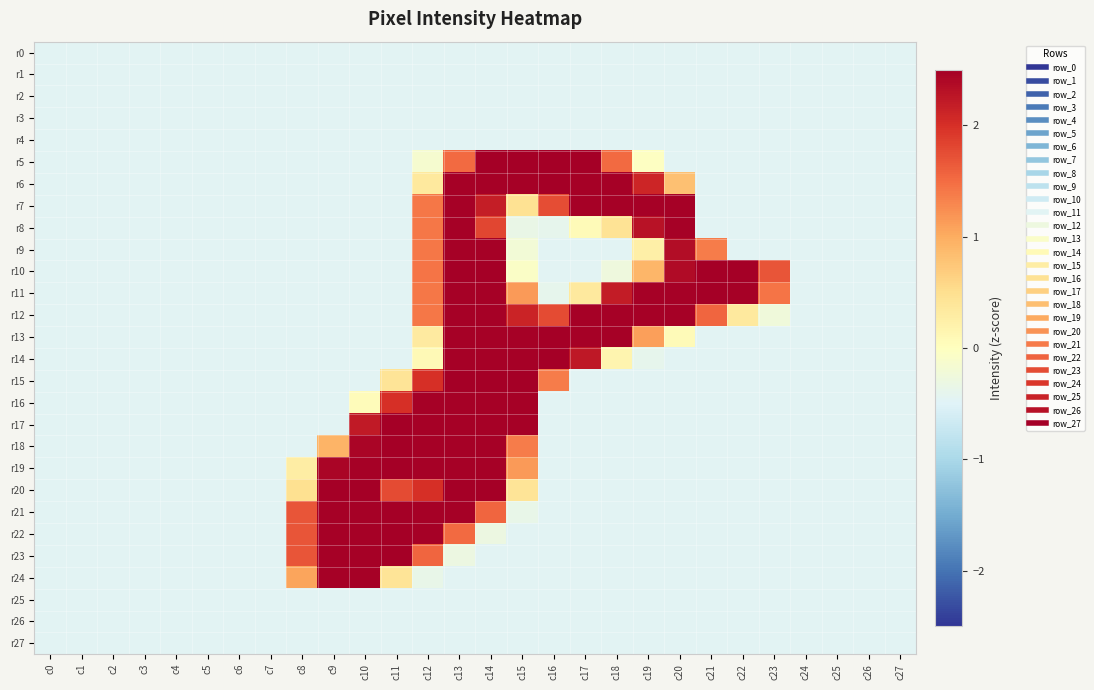

Reading left to right, what are all the values shown in this chart?

r0: c0=-0.5	c1=-0.5	c2=-0.5	c3=-0.5	c4=-0.5	c5=-0.5	c6=-0.5	c7=-0.5	c8=-0.5	c9=-0.5	c10=-0.5	c11=-0.5	c12=-0.5	c13=-0.5	c14=-0.5	c15=-0.5	c16=-0.5	c17=-0.5	c18=-0.5	c19=-0.5	c20=-0.5	c21=-0.5	c22=-0.5	c23=-0.5	c24=-0.5	c25=-0.5	c26=-0.5	c27=-0.5
r1: c0=-0.5	c1=-0.5	c2=-0.5	c3=-0.5	c4=-0.5	c5=-0.5	c6=-0.5	c7=-0.5	c8=-0.5	c9=-0.5	c10=-0.5	c11=-0.5	c12=-0.5	c13=-0.5	c14=-0.5	c15=-0.5	c16=-0.5	c17=-0.5	c18=-0.5	c19=-0.5	c20=-0.5	c21=-0.5	c22=-0.5	c23=-0.5	c24=-0.5	c25=-0.5	c26=-0.5	c27=-0.5
r2: c0=-0.5	c1=-0.5	c2=-0.5	c3=-0.5	c4=-0.5	c5=-0.5	c6=-0.5	c7=-0.5	c8=-0.5	c9=-0.5	c10=-0.5	c11=-0.5	c12=-0.5	c13=-0.5	c14=-0.5	c15=-0.5	c16=-0.5	c17=-0.5	c18=-0.5	c19=-0.5	c20=-0.5	c21=-0.5	c22=-0.5	c23=-0.5	c24=-0.5	c25=-0.5	c26=-0.5	c27=-0.5
r3: c0=-0.5	c1=-0.5	c2=-0.5	c3=-0.5	c4=-0.5	c5=-0.5	c6=-0.5	c7=-0.5	c8=-0.5	c9=-0.5	c10=-0.5	c11=-0.5	c12=-0.5	c13=-0.5	c14=-0.5	c15=-0.5	c16=-0.5	c17=-0.5	c18=-0.5	c19=-0.5	c20=-0.5	c21=-0.5	c22=-0.5	c23=-0.5	c24=-0.5	c25=-0.5	c26=-0.5	c27=-0.5
r4: c0=-0.5	c1=-0.5	c2=-0.5	c3=-0.5	c4=-0.5	c5=-0.5	c6=-0.5	c7=-0.5	c8=-0.5	c9=-0.5	c10=-0.5	c11=-0.5	c12=-0.5	c13=-0.5	c14=-0.5	c15=-0.5	c16=-0.5	c17=-0.5	c18=-0.5	c19=-0.5	c20=-0.5	c21=-0.5	c22=-0.5	c23=-0.5	c24=-0.5	c25=-0.5	c26=-0.5	c27=-0.5
r5: c0=-0.5	c1=-0.5	c2=-0.5	c3=-0.5	c4=-0.5	c5=-0.5	c6=-0.5	c7=-0.5	c8=-0.5	c9=-0.5	c10=-0.5	c11=-0.5	c12=-0.2	c13=1.5	c14=2.5	c15=2.5	c16=2.5	c17=2.5	c18=1.5	c19=-0.0	c20=-0.5	c21=-0.5	c22=-0.5	c23=-0.5	c24=-0.5	c25=-0.5	c26=-0.5	c27=-0.5
r6: c0=-0.5	c1=-0.5	c2=-0.5	c3=-0.5	c4=-0.5	c5=-0.5	c6=-0.5	c7=-0.5	c8=-0.5	c9=-0.5	c10=-0.5	c11=-0.5	c12=0.3	c13=2.5	c14=2.5	c15=2.5	c16=2.5	c17=2.5	c18=2.5	c19=2.1	c20=0.8	c21=-0.5	c22=-0.5	c23=-0.5	c24=-0.5	c25=-0.5	c26=-0.5	c27=-0.5
r7: c0=-0.5	c1=-0.5	c2=-0.5	c3=-0.5	c4=-0.5	c5=-0.5	c6=-0.5	c7=-0.5	c8=-0.5	c9=-0.5	c10=-0.5	c11=-0.5	c12=1.4	c13=2.5	c14=2.2	c15=0.5	c16=1.8	c17=2.5	c18=2.5	c19=2.5	c20=2.5	c21=-0.5	c22=-0.5	c23=-0.5	c24=-0.5	c25=-0.5	c26=-0.5	c27=-0.5
r8: c0=-0.5	c1=-0.5	c2=-0.5	c3=-0.5	c4=-0.5	c5=-0.5	c6=-0.5	c7=-0.5	c8=-0.5	c9=-0.5	c10=-0.5	c11=-0.5	c12=1.4	c13=2.5	c14=1.8	c15=-0.4	c16=-0.4	c17=0.1	c18=0.4	c19=2.3	c20=2.5	c21=-0.5	c22=-0.5	c23=-0.5	c24=-0.5	c25=-0.5	c26=-0.5	c27=-0.5
r9: c0=-0.5	c1=-0.5	c2=-0.5	c3=-0.5	c4=-0.5	c5=-0.5	c6=-0.5	c7=-0.5	c8=-0.5	c9=-0.5	c10=-0.5	c11=-0.5	c12=1.4	c13=2.5	c14=2.5	c15=-0.2	c16=-0.5	c17=-0.5	c18=-0.5	c19=0.3	c20=2.4	c21=1.4	c22=-0.5	c23=-0.5	c24=-0.5	c25=-0.5	c26=-0.5	c27=-0.5
r10: c0=-0.5	c1=-0.5	c2=-0.5	c3=-0.5	c4=-0.5	c5=-0.5	c6=-0.5	c7=-0.5	c8=-0.5	c9=-0.5	c10=-0.5	c11=-0.5	c12=1.4	c13=2.5	c14=2.5	c15=-0.1	c16=-0.5	c17=-0.5	c18=-0.3	c19=0.9	c20=2.4	c21=2.5	c22=2.5	c23=1.7	c24=-0.5	c25=-0.5	c26=-0.5	c27=-0.5
r11: c0=-0.5	c1=-0.5	c2=-0.5	c3=-0.5	c4=-0.5	c5=-0.5	c6=-0.5	c7=-0.5	c8=-0.5	c9=-0.5	c10=-0.5	c11=-0.5	c12=1.4	c13=2.5	c14=2.5	c15=1.1	c16=-0.4	c17=0.3	c18=2.2	c19=2.5	c20=2.5	c21=2.5	c22=2.5	c23=1.4	c24=-0.5	c25=-0.5	c26=-0.5	c27=-0.5
r12: c0=-0.5	c1=-0.5	c2=-0.5	c3=-0.5	c4=-0.5	c5=-0.5	c6=-0.5	c7=-0.5	c8=-0.5	c9=-0.5	c10=-0.5	c11=-0.5	c12=1.4	c13=2.5	c14=2.5	c15=2.1	c16=1.8	c17=2.5	c18=2.5	c19=2.5	c20=2.5	c21=1.6	c22=0.3	c23=-0.2	c24=-0.5	c25=-0.5	c26=-0.5	c27=-0.5
r13: c0=-0.5	c1=-0.5	c2=-0.5	c3=-0.5	c4=-0.5	c5=-0.5	c6=-0.5	c7=-0.5	c8=-0.5	c9=-0.5	c10=-0.5	c11=-0.5	c12=0.3	c13=2.5	c14=2.5	c15=2.5	c16=2.5	c17=2.5	c18=2.5	c19=1.1	c20=0.1	c21=-0.5	c22=-0.5	c23=-0.5	c24=-0.5	c25=-0.5	c26=-0.5	c27=-0.5
r14: c0=-0.5	c1=-0.5	c2=-0.5	c3=-0.5	c4=-0.5	c5=-0.5	c6=-0.5	c7=-0.5	c8=-0.5	c9=-0.5	c10=-0.5	c11=-0.5	c12=0.1	c13=2.5	c14=2.5	c15=2.5	c16=2.5	c17=2.2	c18=0.2	c19=-0.4	c20=-0.5	c21=-0.5	c22=-0.5	c23=-0.5	c24=-0.5	c25=-0.5	c26=-0.5	c27=-0.5
r15: c0=-0.5	c1=-0.5	c2=-0.5	c3=-0.5	c4=-0.5	c5=-0.5	c6=-0.5	c7=-0.5	c8=-0.5	c9=-0.5	c10=-0.5	c11=0.4	c12=2.0	c13=2.5	c14=2.5	c15=2.5	c16=1.4	c17=-0.5	c18=-0.5	c19=-0.5	c20=-0.5	c21=-0.5	c22=-0.5	c23=-0.5	c24=-0.5	c25=-0.5	c26=-0.5	c27=-0.5
r16: c0=-0.5	c1=-0.5	c2=-0.5	c3=-0.5	c4=-0.5	c5=-0.5	c6=-0.5	c7=-0.5	c8=-0.5	c9=-0.5	c10=0.0	c11=2.0	c12=2.5	c13=2.5	c14=2.5	c15=2.5	c16=-0.5	c17=-0.5	c18=-0.5	c19=-0.5	c20=-0.5	c21=-0.5	c22=-0.5	c23=-0.5	c24=-0.5	c25=-0.5	c26=-0.5	c27=-0.5
r17: c0=-0.5	c1=-0.5	c2=-0.5	c3=-0.5	c4=-0.5	c5=-0.5	c6=-0.5	c7=-0.5	c8=-0.5	c9=-0.5	c10=2.2	c11=2.5	c12=2.5	c13=2.5	c14=2.5	c15=2.5	c16=-0.5	c17=-0.5	c18=-0.5	c19=-0.5	c20=-0.5	c21=-0.5	c22=-0.5	c23=-0.5	c24=-0.5	c25=-0.5	c26=-0.5	c27=-0.5
r18: c0=-0.5	c1=-0.5	c2=-0.5	c3=-0.5	c4=-0.5	c5=-0.5	c6=-0.5	c7=-0.5	c8=-0.5	c9=0.9	c10=2.4	c11=2.5	c12=2.5	c13=2.5	c14=2.5	c15=1.4	c16=-0.5	c17=-0.5	c18=-0.5	c19=-0.5	c20=-0.5	c21=-0.5	c22=-0.5	c23=-0.5	c24=-0.5	c25=-0.5	c26=-0.5	c27=-0.5
r19: c0=-0.5	c1=-0.5	c2=-0.5	c3=-0.5	c4=-0.5	c5=-0.5	c6=-0.5	c7=-0.5	c8=0.3	c9=2.4	c10=2.5	c11=2.5	c12=2.5	c13=2.5	c14=2.5	c15=1.1	c16=-0.5	c17=-0.5	c18=-0.5	c19=-0.5	c20=-0.5	c21=-0.5	c22=-0.5	c23=-0.5	c24=-0.5	c25=-0.5	c26=-0.5	c27=-0.5
r20: c0=-0.5	c1=-0.5	c2=-0.5	c3=-0.5	c4=-0.5	c5=-0.5	c6=-0.5	c7=-0.5	c8=0.5	c9=2.5	c10=2.5	c11=1.8	c12=2.0	c13=2.5	c14=2.5	c15=0.4	c16=-0.5	c17=-0.5	c18=-0.5	c19=-0.5	c20=-0.5	c21=-0.5	c22=-0.5	c23=-0.5	c24=-0.5	c25=-0.5	c26=-0.5	c27=-0.5
r21: c0=-0.5	c1=-0.5	c2=-0.5	c3=-0.5	c4=-0.5	c5=-0.5	c6=-0.5	c7=-0.5	c8=1.7	c9=2.5	c10=2.5	c11=2.5	c12=2.5	c13=2.5	c14=1.5	c15=-0.4	c16=-0.5	c17=-0.5	c18=-0.5	c19=-0.5	c20=-0.5	c21=-0.5	c22=-0.5	c23=-0.5	c24=-0.5	c25=-0.5	c26=-0.5	c27=-0.5
r22: c0=-0.5	c1=-0.5	c2=-0.5	c3=-0.5	c4=-0.5	c5=-0.5	c6=-0.5	c7=-0.5	c8=1.7	c9=2.5	c10=2.5	c11=2.5	c12=2.5	c13=1.5	c14=-0.3	c15=-0.5	c16=-0.5	c17=-0.5	c18=-0.5	c19=-0.5	c20=-0.5	c21=-0.5	c22=-0.5	c23=-0.5	c24=-0.5	c25=-0.5	c26=-0.5	c27=-0.5
r23: c0=-0.5	c1=-0.5	c2=-0.5	c3=-0.5	c4=-0.5	c5=-0.5	c6=-0.5	c7=-0.5	c8=1.7	c9=2.5	c10=2.5	c11=2.5	c12=1.5	c13=-0.3	c14=-0.5	c15=-0.5	c16=-0.5	c17=-0.5	c18=-0.5	c19=-0.5	c20=-0.5	c21=-0.5	c22=-0.5	c23=-0.5	c24=-0.5	c25=-0.5	c26=-0.5	c27=-0.5
r24: c0=-0.5	c1=-0.5	c2=-0.5	c3=-0.5	c4=-0.5	c5=-0.5	c6=-0.5	c7=-0.5	c8=1.1	c9=2.5	c10=2.5	c11=0.4	c12=-0.4	c13=-0.5	c14=-0.5	c15=-0.5	c16=-0.5	c17=-0.5	c18=-0.5	c19=-0.5	c20=-0.5	c21=-0.5	c22=-0.5	c23=-0.5	c24=-0.5	c25=-0.5	c26=-0.5	c27=-0.5
r25: c0=-0.5	c1=-0.5	c2=-0.5	c3=-0.5	c4=-0.5	c5=-0.5	c6=-0.5	c7=-0.5	c8=-0.5	c9=-0.5	c10=-0.5	c11=-0.5	c12=-0.5	c13=-0.5	c14=-0.5	c15=-0.5	c16=-0.5	c17=-0.5	c18=-0.5	c19=-0.5	c20=-0.5	c21=-0.5	c22=-0.5	c23=-0.5	c24=-0.5	c25=-0.5	c26=-0.5	c27=-0.5
r26: c0=-0.5	c1=-0.5	c2=-0.5	c3=-0.5	c4=-0.5	c5=-0.5	c6=-0.5	c7=-0.5	c8=-0.5	c9=-0.5	c10=-0.5	c11=-0.5	c12=-0.5	c13=-0.5	c14=-0.5	c15=-0.5	c16=-0.5	c17=-0.5	c18=-0.5	c19=-0.5	c20=-0.5	c21=-0.5	c22=-0.5	c23=-0.5	c24=-0.5	c25=-0.5	c26=-0.5	c27=-0.5
r27: c0=-0.5	c1=-0.5	c2=-0.5	c3=-0.5	c4=-0.5	c5=-0.5	c6=-0.5	c7=-0.5	c8=-0.5	c9=-0.5	c10=-0.5	c11=-0.5	c12=-0.5	c13=-0.5	c14=-0.5	c15=-0.5	c16=-0.5	c17=-0.5	c18=-0.5	c19=-0.5	c20=-0.5	c21=-0.5	c22=-0.5	c23=-0.5	c24=-0.5	c25=-0.5	c26=-0.5	c27=-0.5